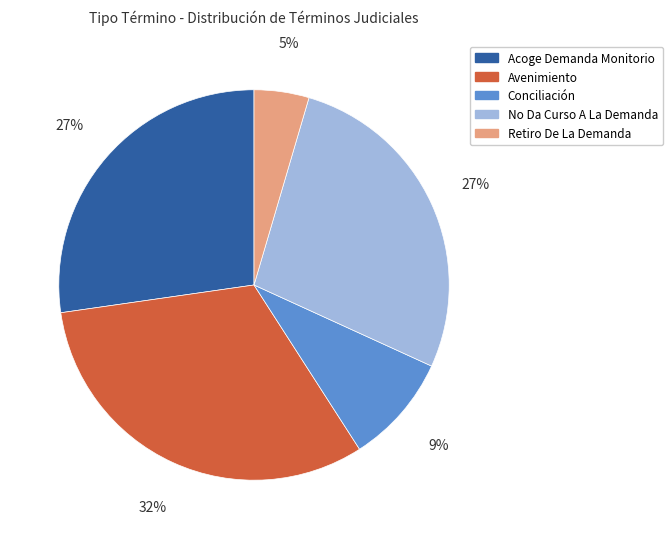

Which slice is the largest?

Avenimiento